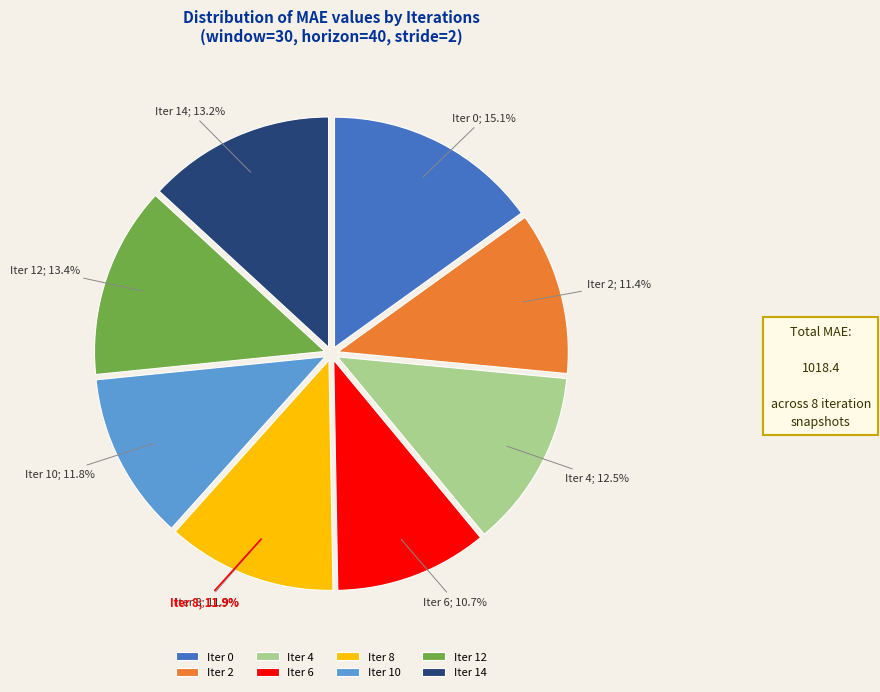

What is the change in value from 4 to 12?

+9.7